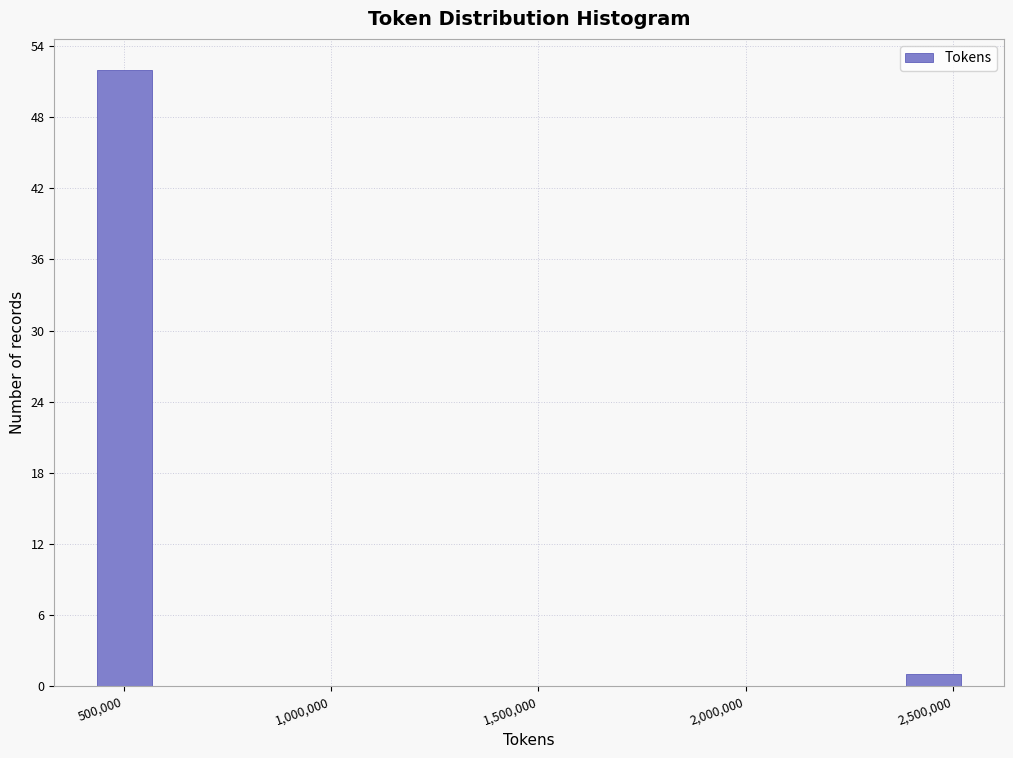

Read against the x-axis, roughly where is the centre of the tallest bar?

500000